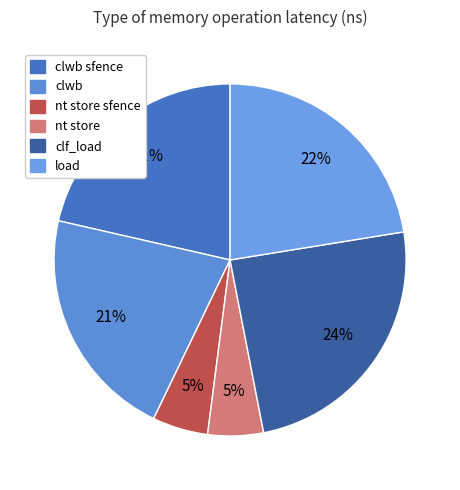

What is the largest slice in the pie chart?

clf_load